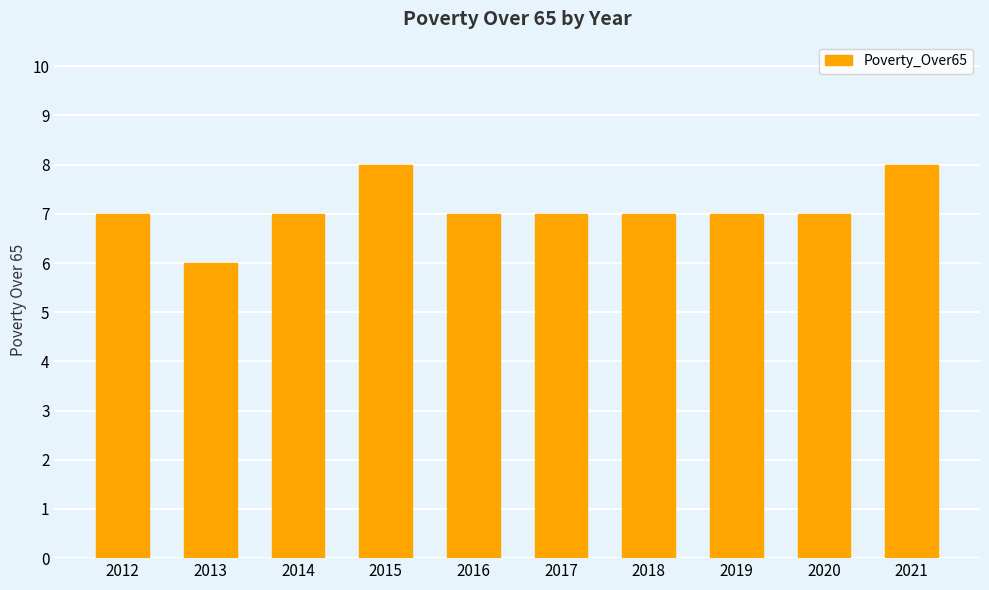

What is the greatest value displayed?

8